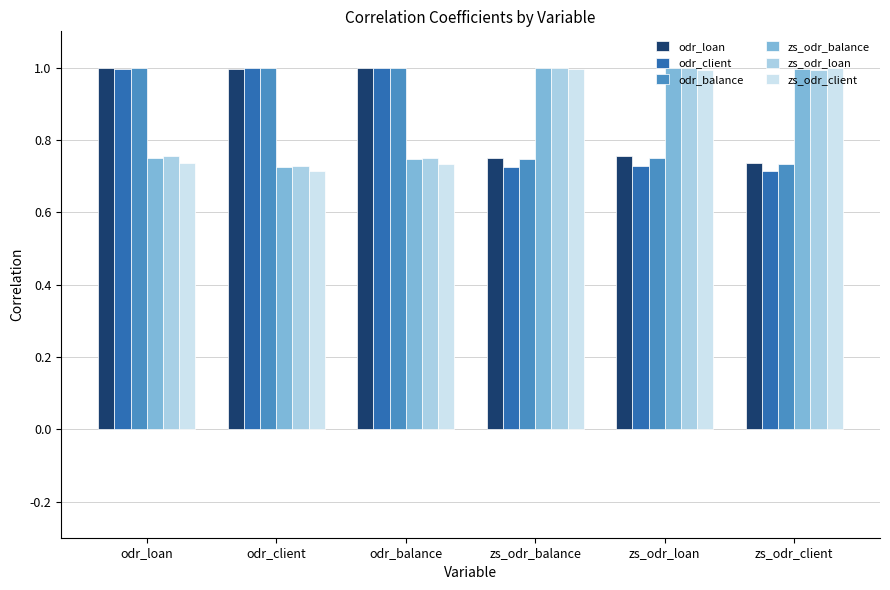

At how many categories does at least one series exceed 0?

6